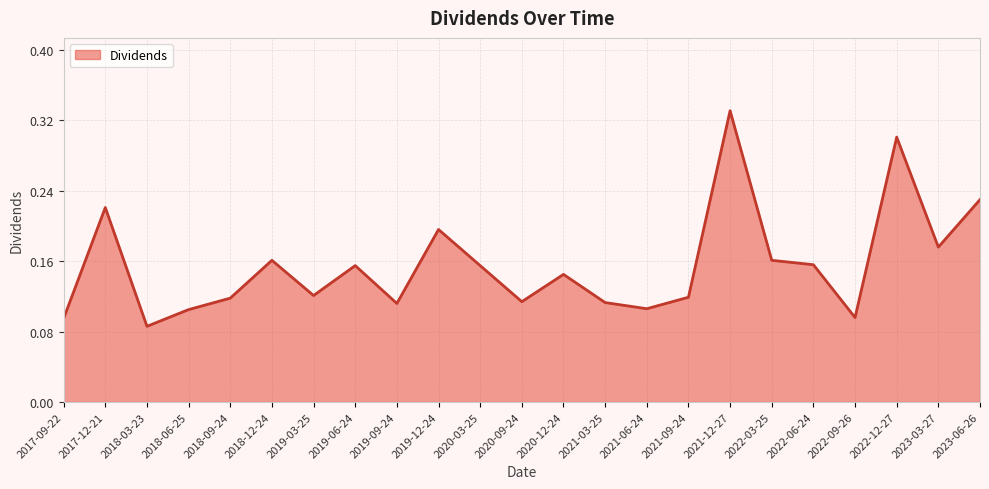

What position from the right is 2019-03-25?

17